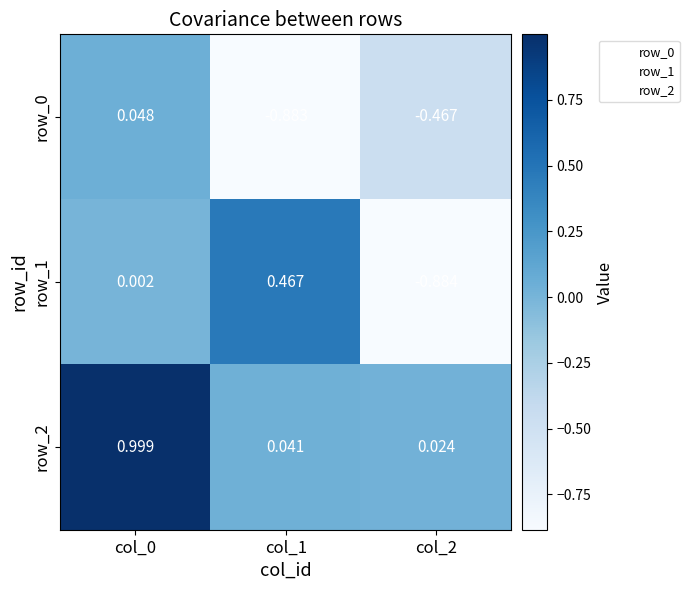

What is the sum of all row_2 values?

1.1